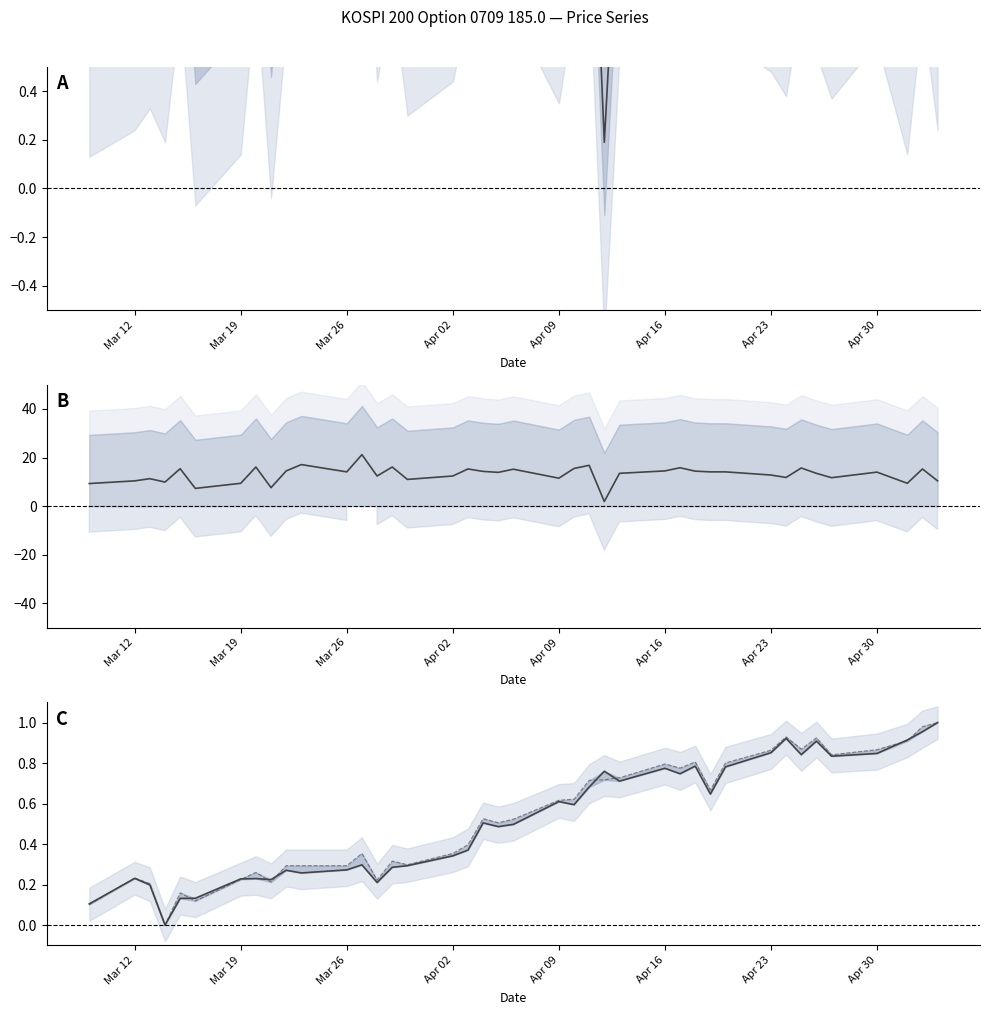

True or false: SPOT_PRICE (norm) and (Future − Spot) ×10 intersect in this chart.

False